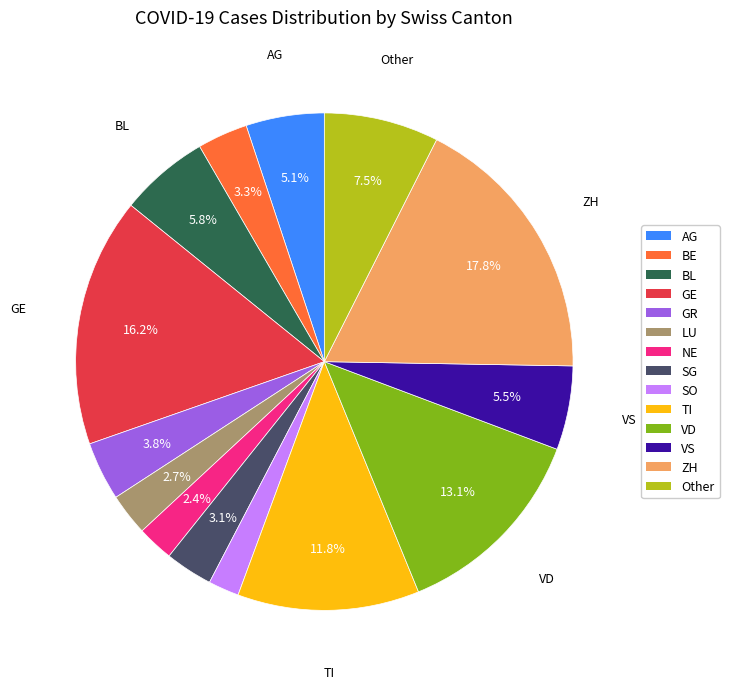

Is there any slice that represents more than half of the pie?

No